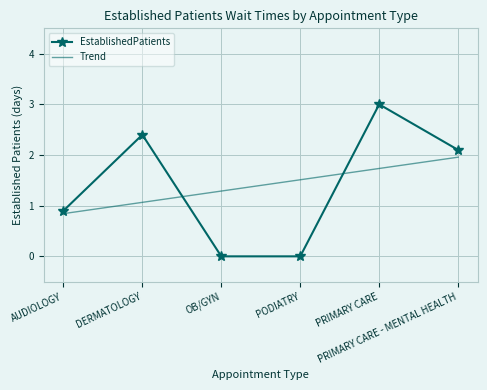

What are all the series names shown in the legend?

EstablishedPatients, Trend